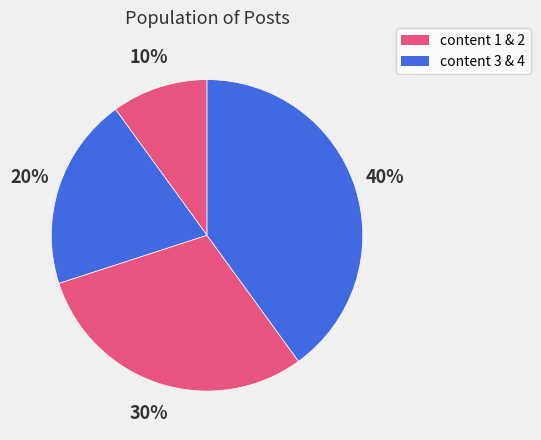

How many segments does this pie chart have?

4